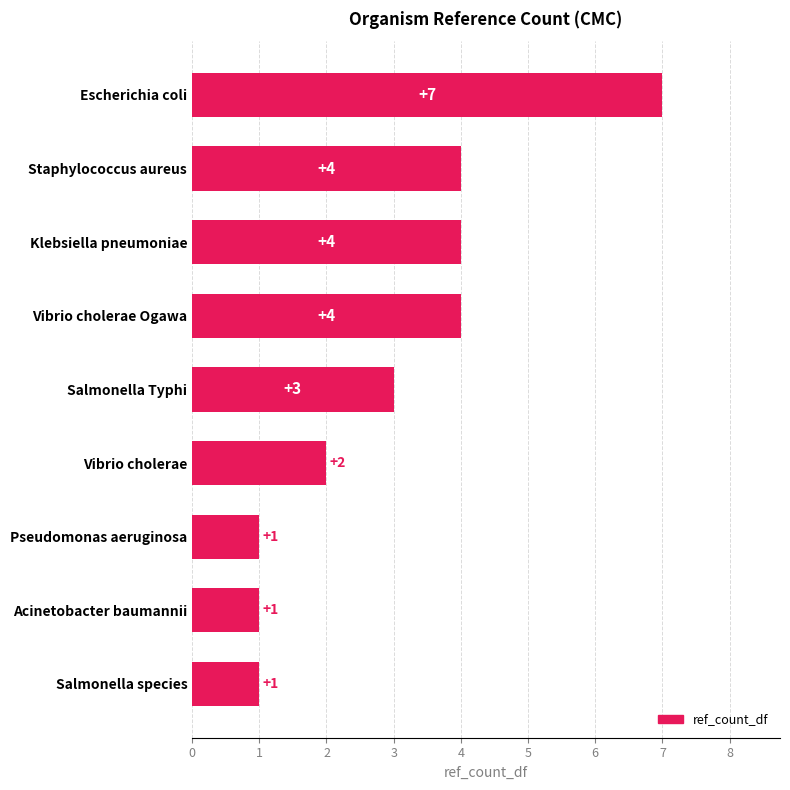

How many values are below 3?

4